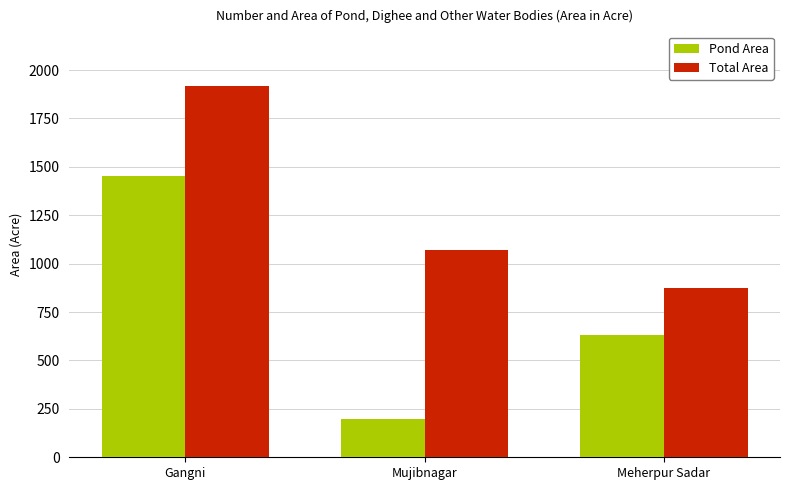

Where is Pond Area nearest to the value 825?

Meherpur Sadar